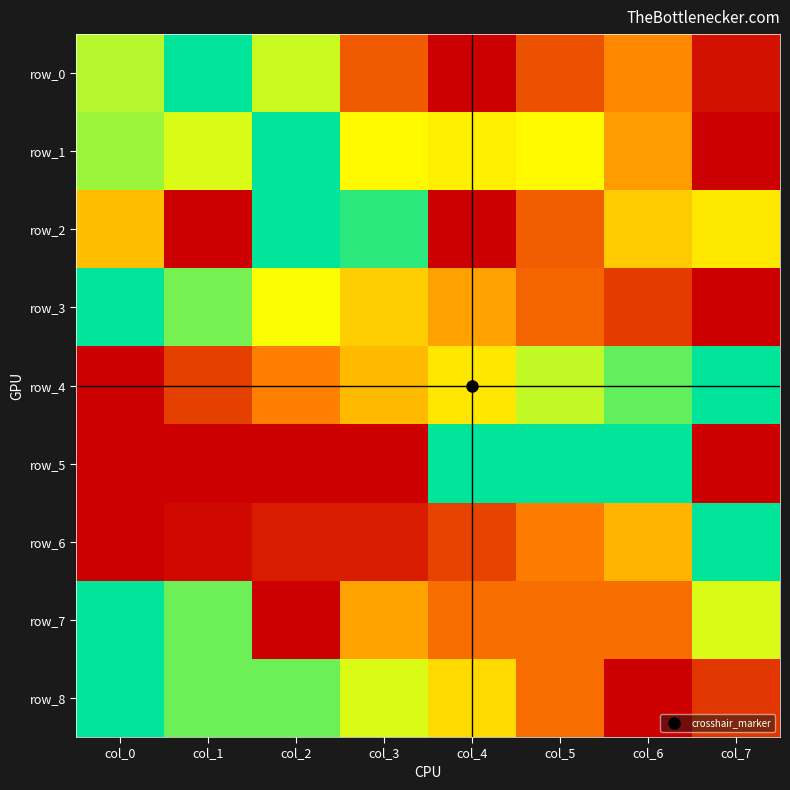

What is the sum of the row_1 values at col_0 and col_2?

1.8